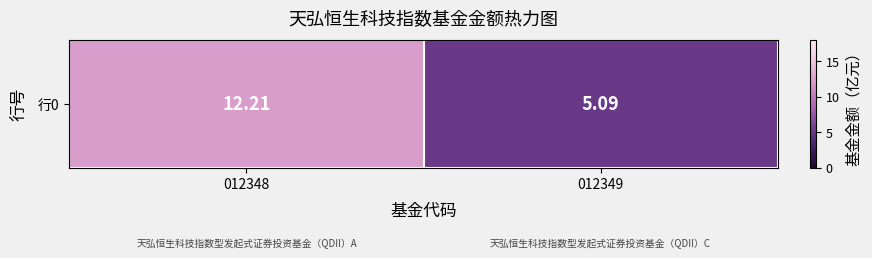

At which category does the chart reach its peak across all series?

012348